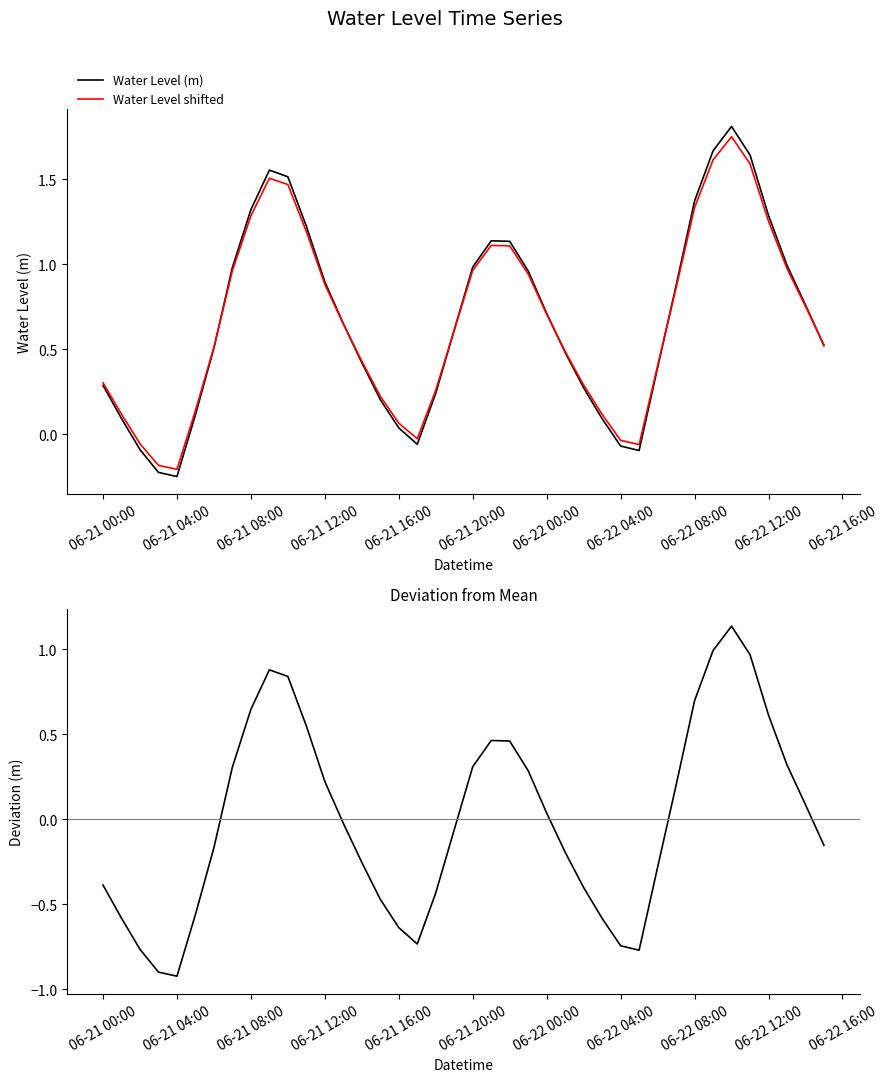

What is the difference between the maximum and minimum values in the Water Level shifted series?

2.0